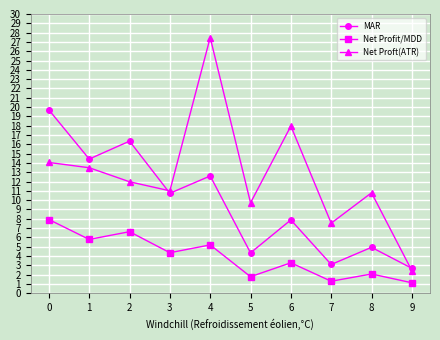

True or false: MAR has a value of 27.0 at 2.

False